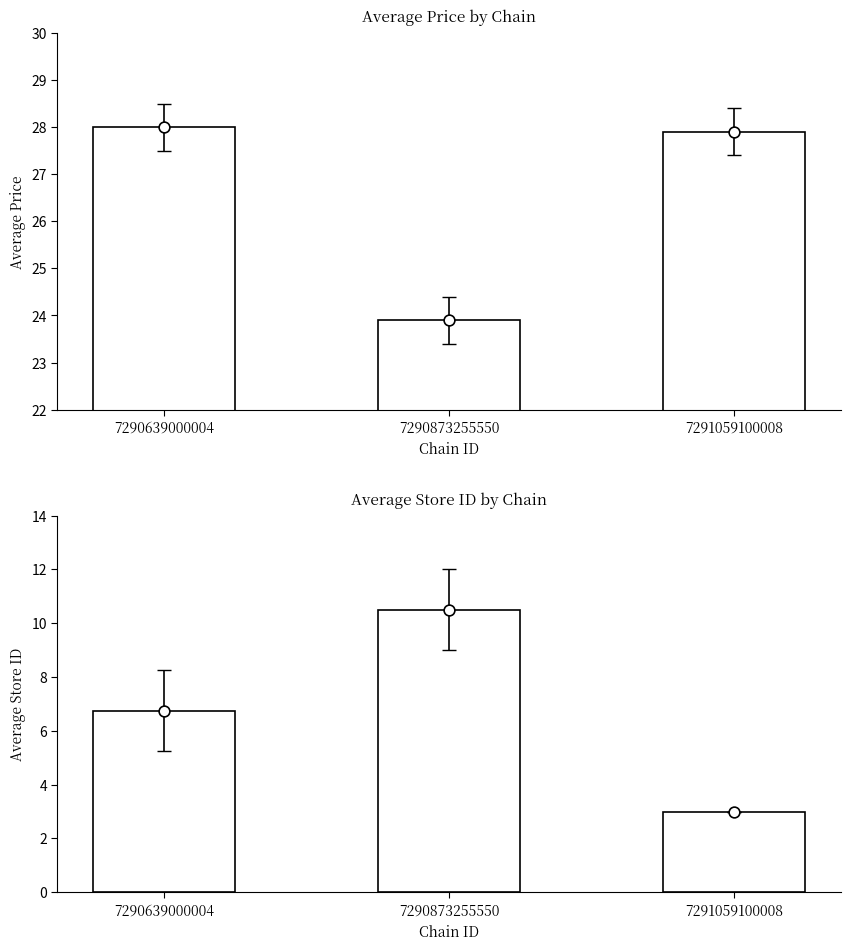

Is the value of avg_store_id at 7291059100008 greater than the value of avg_price at 7291059100008?

No